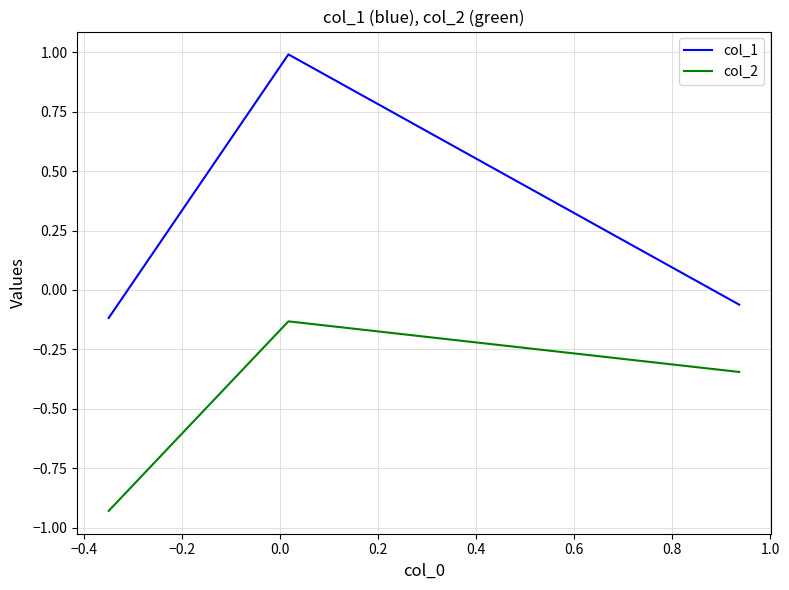

Which series has the largest total across all categories?

col_1